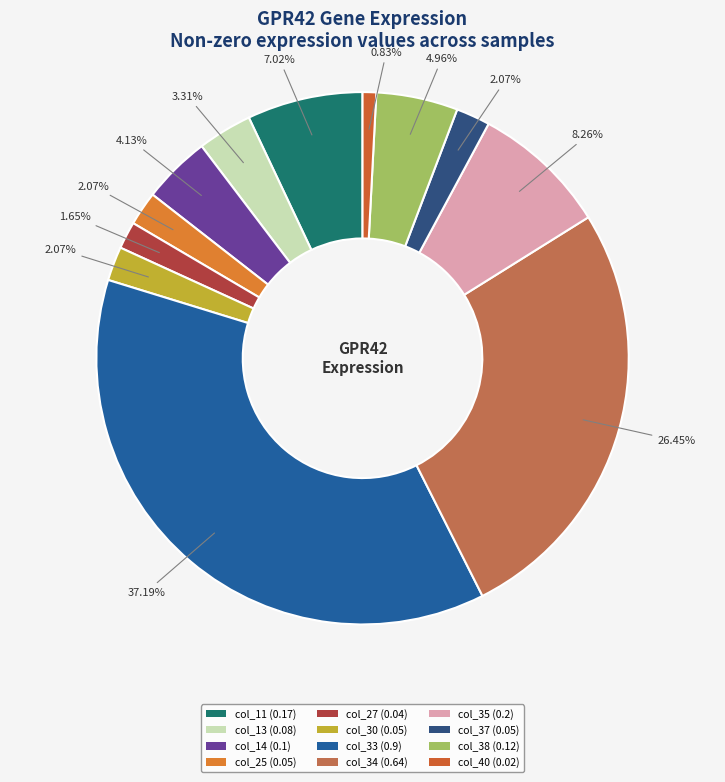

To the nearest percent, what is the combined percentage of col_33 and col_13?

40%